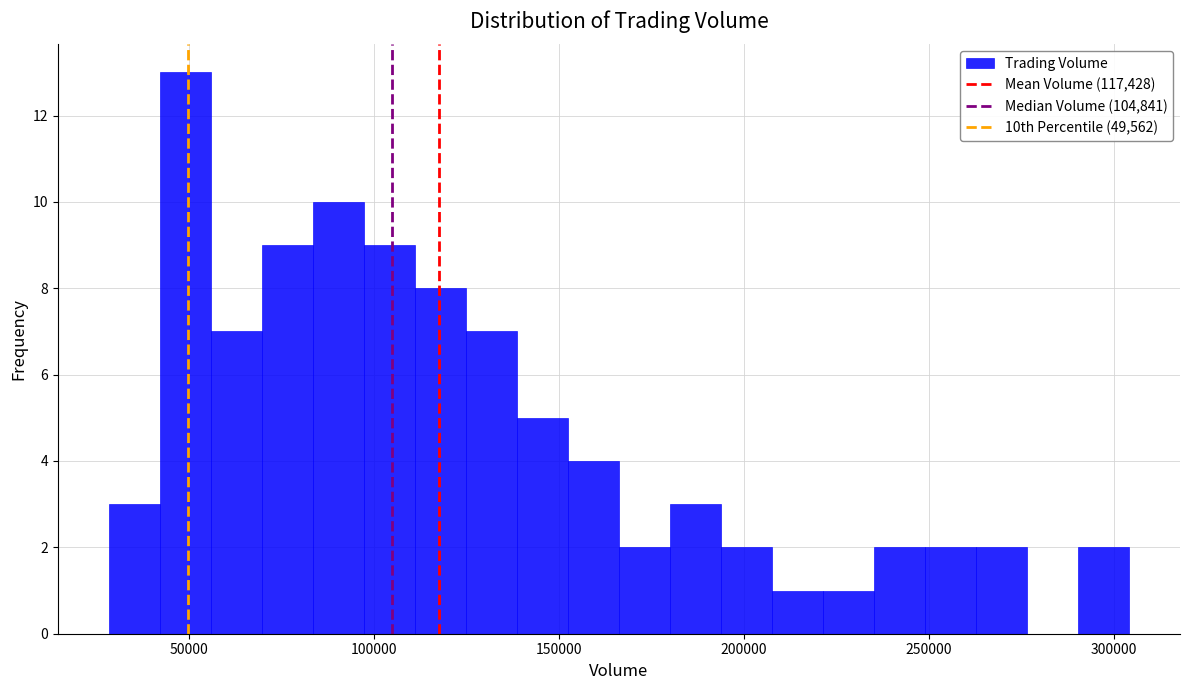

Around what value on the x-axis is the tallest bar? Give the approximate position of its centre, as read against the axis.

50000